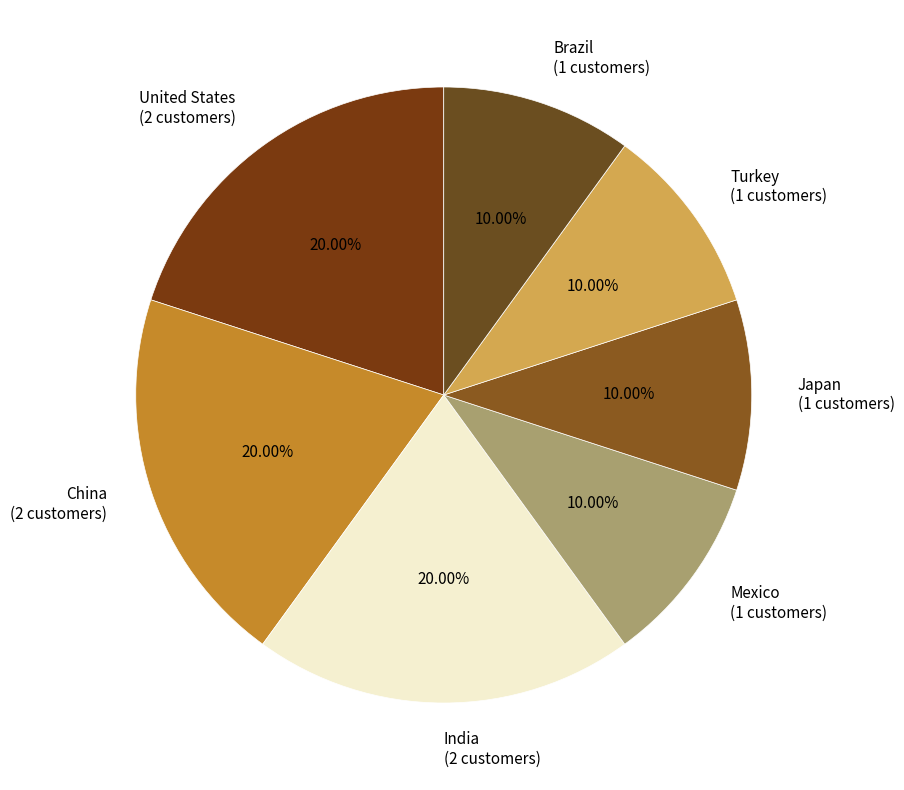

The United States slice represents 20% of the pie. True or false?

True